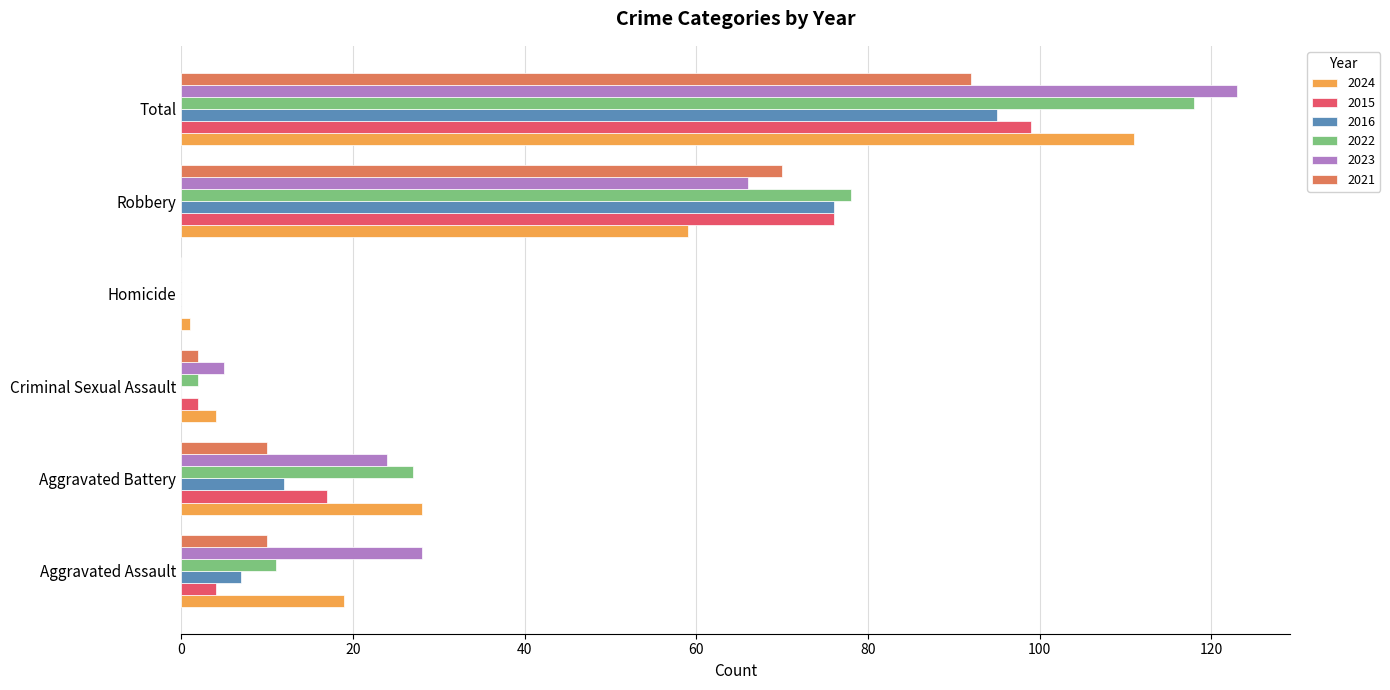

What is the maximum value shown in the chart?

123